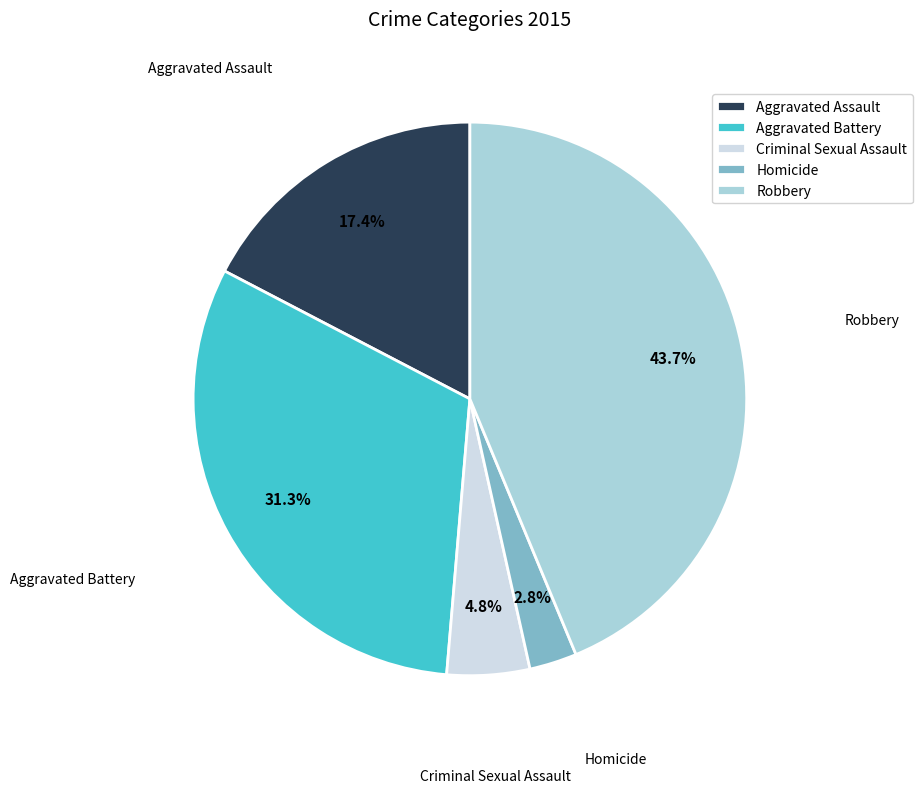

The Aggravated Assault slice represents 27% of the pie. True or false?

False